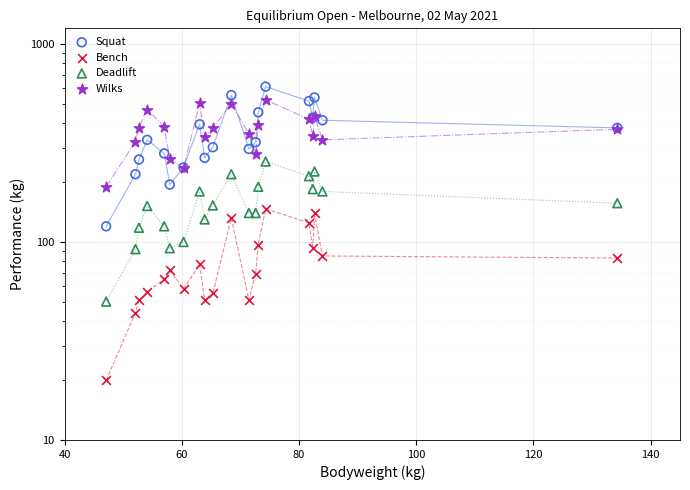

Which series reaches the maximum Y coordinate?

Squat